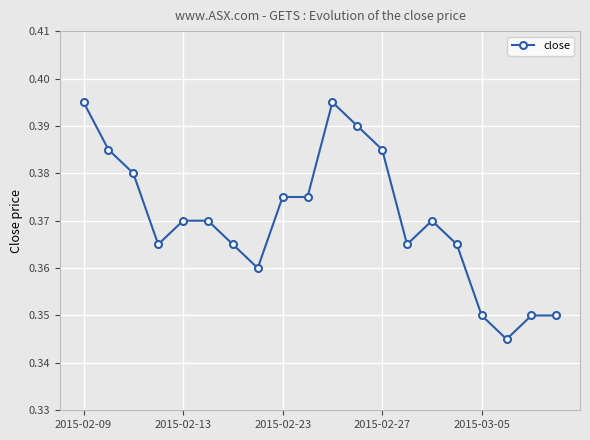

How many values are between 0 and 1?

20